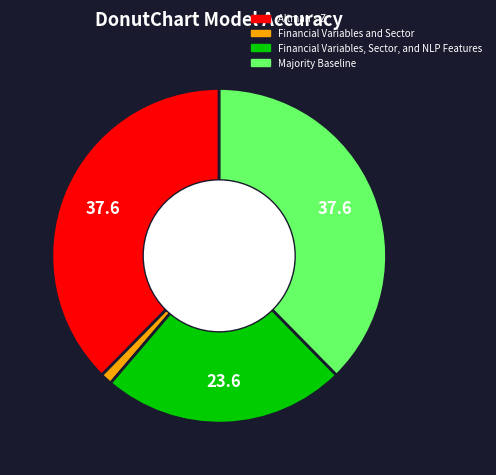

Which slice is the smallest?

Financial Variables and Sector